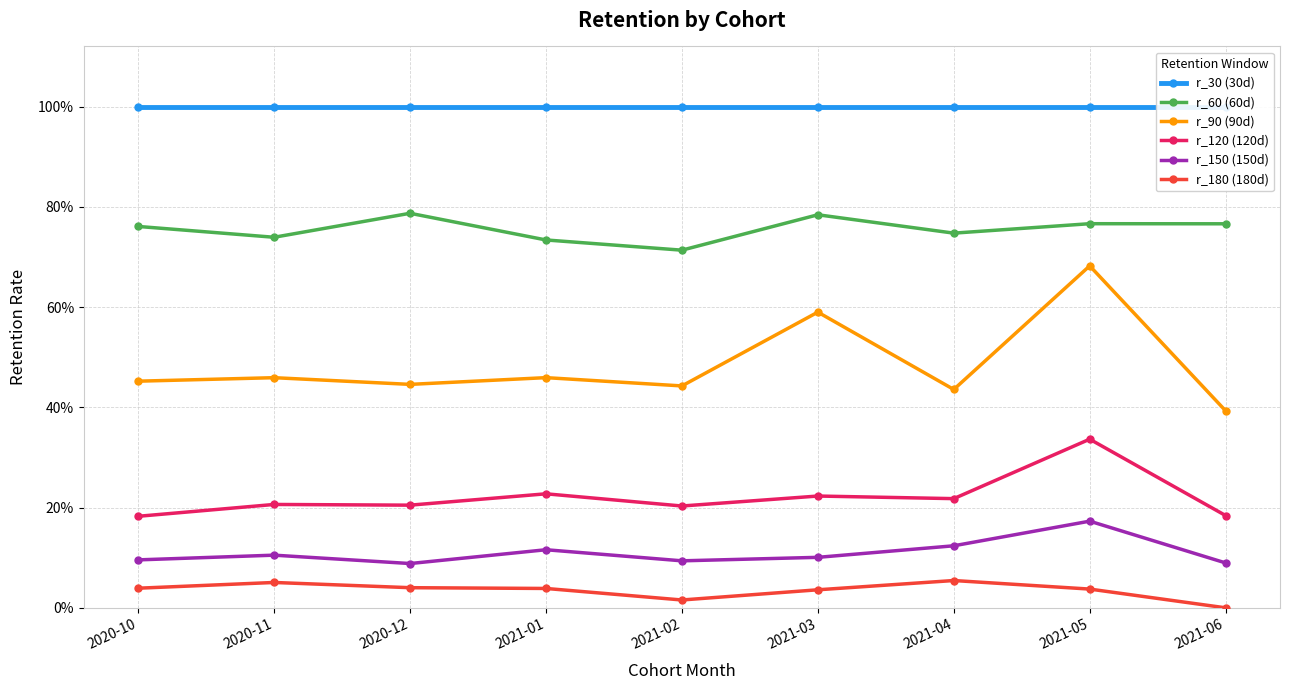

Does the chart display data point markers on the line(s)?

Yes